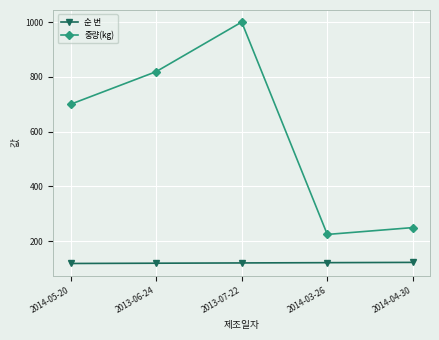

Rank the series by their average value, from lowest to highest.

순 번, 중량(kg)